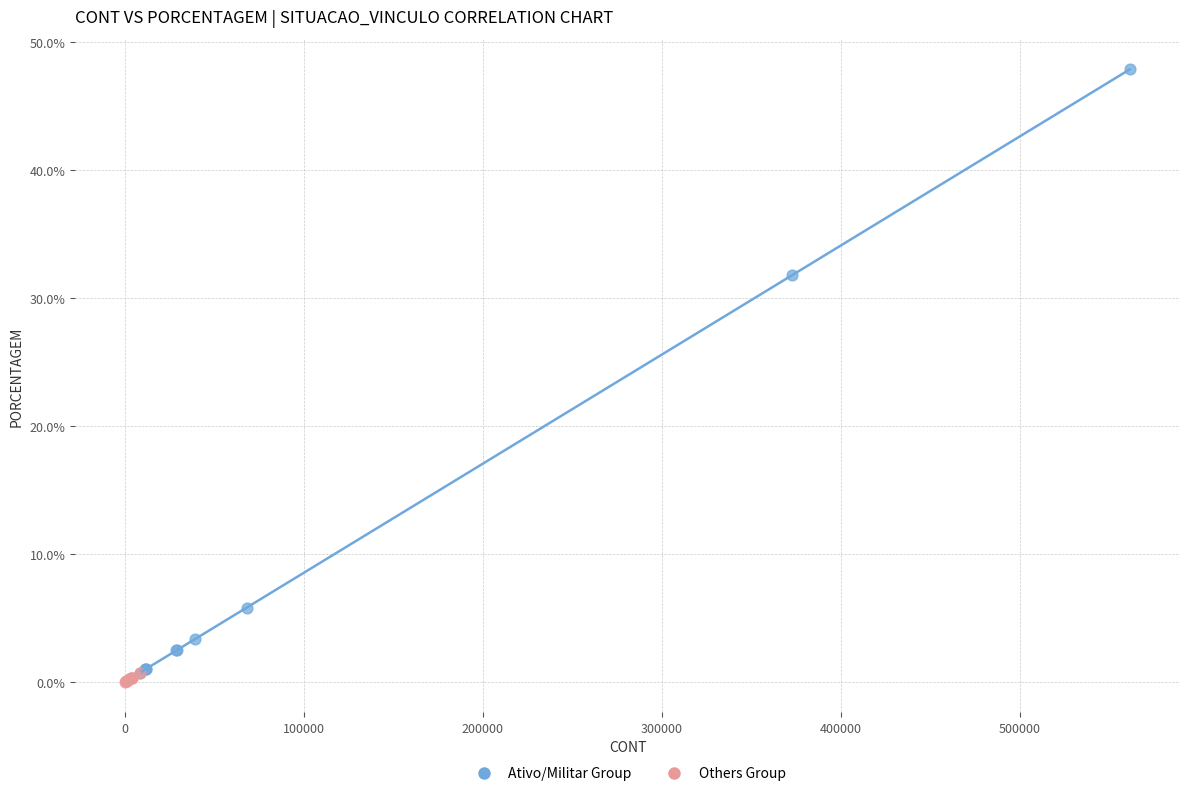

What are all the series names shown in the legend?

Ativo/Militar Group, Others Group